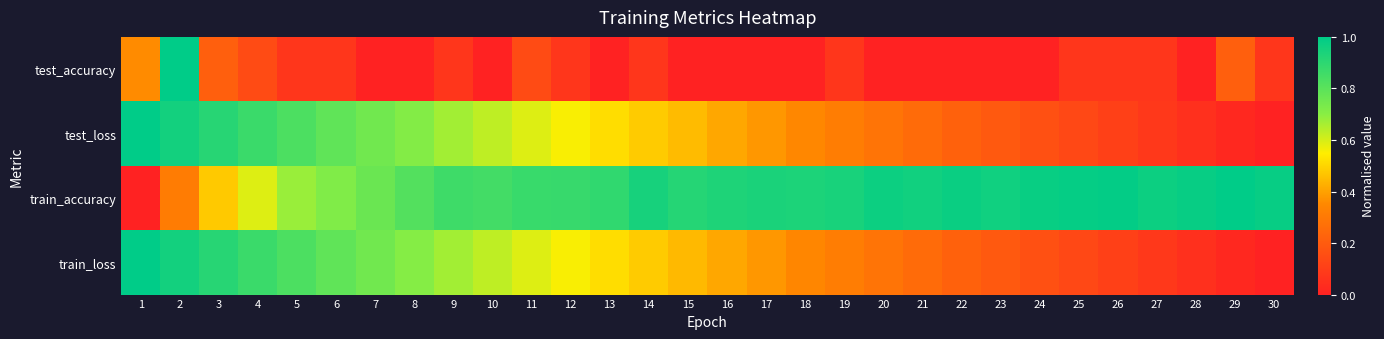

How many series are shown in this chart?

4